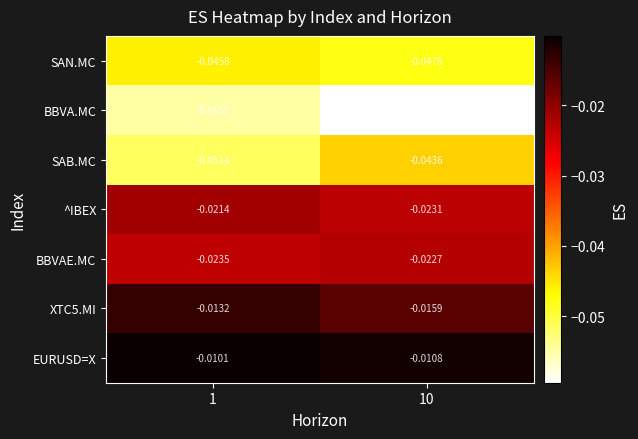

Which series has the largest total across all categories?

EURUSD=X